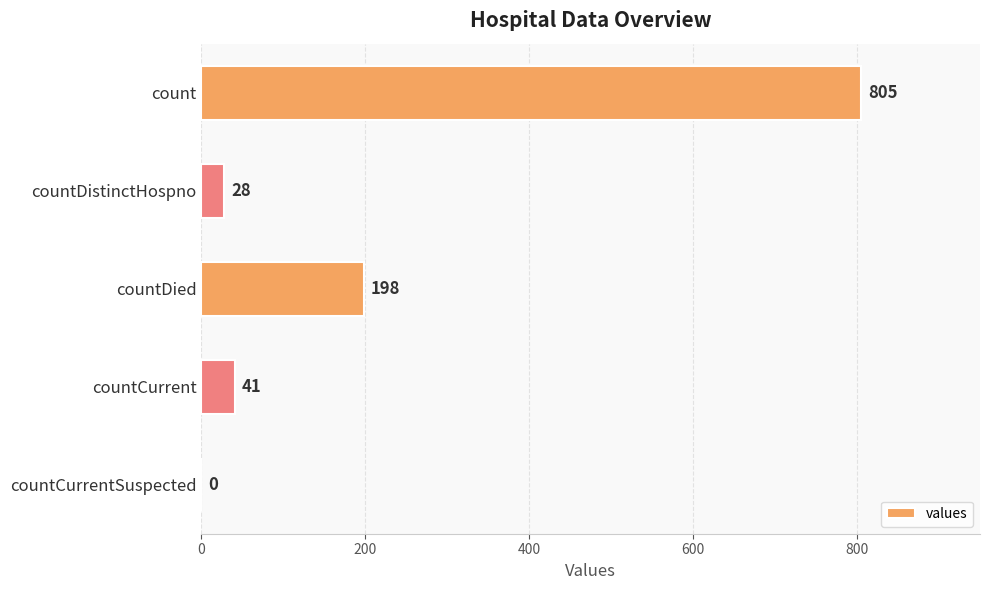

True or false: the data shows 515 at countCurrentSuspected.

False